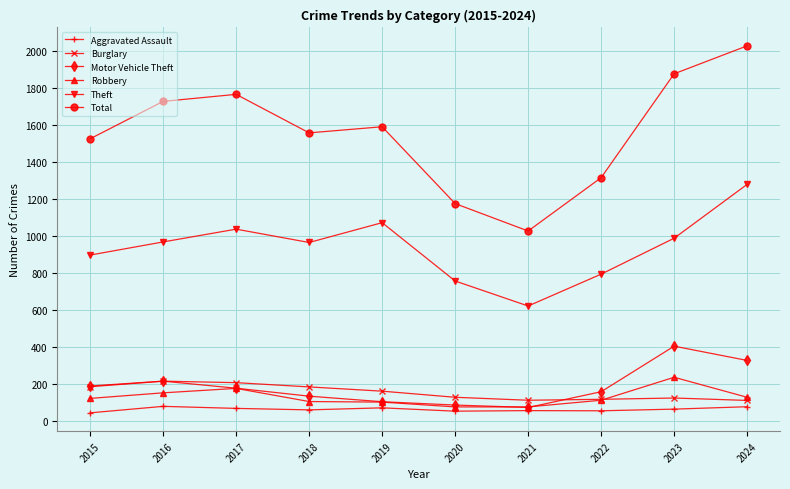

Which series has the largest total across all categories?

Total